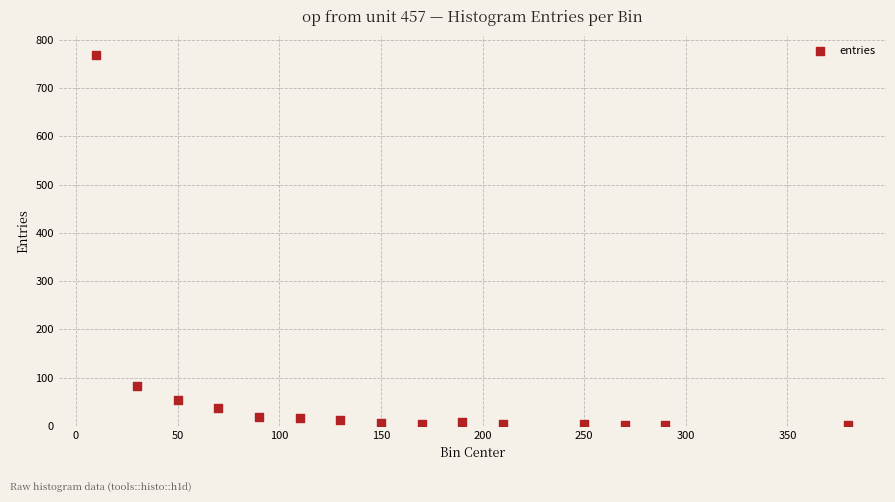

What is the range of Y values (max minus min)?

768